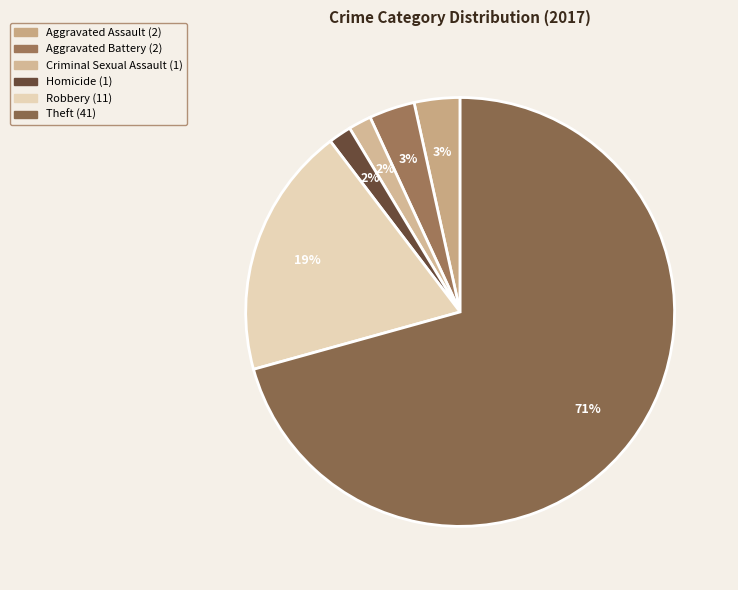

What is the ratio of the value at Homicide to the value at Aggravated Battery?

0.5